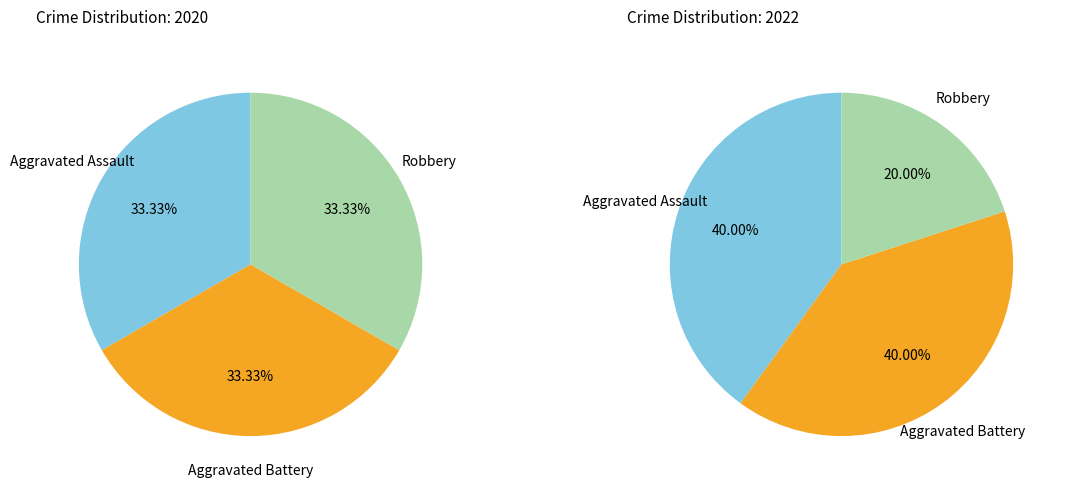

Rank the categories by values_2020 value from highest to lowest.

Aggravated Assault, Aggravated Battery, Robbery